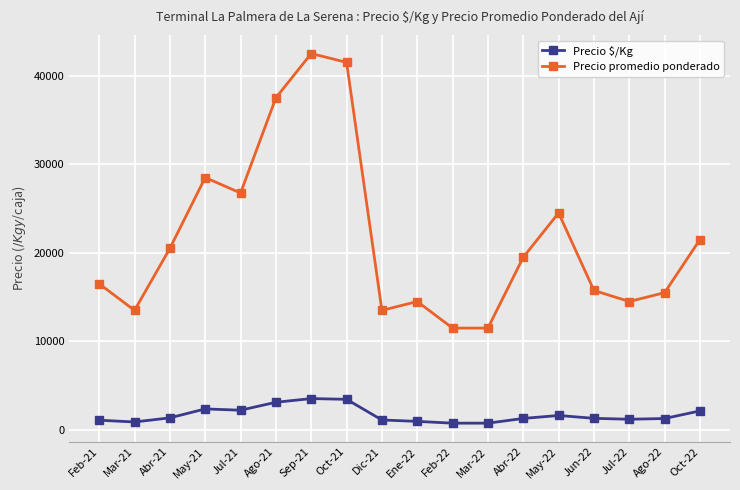

Which series has the widest spread of values?

Precio promedio ponderado